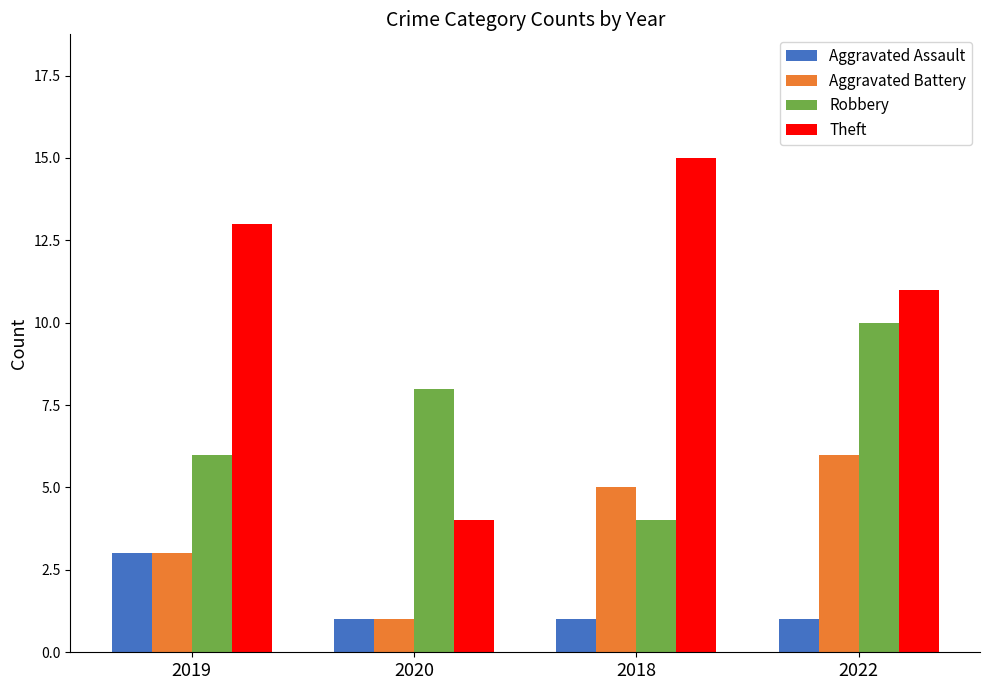

What is the total value across all series at 2020?

14